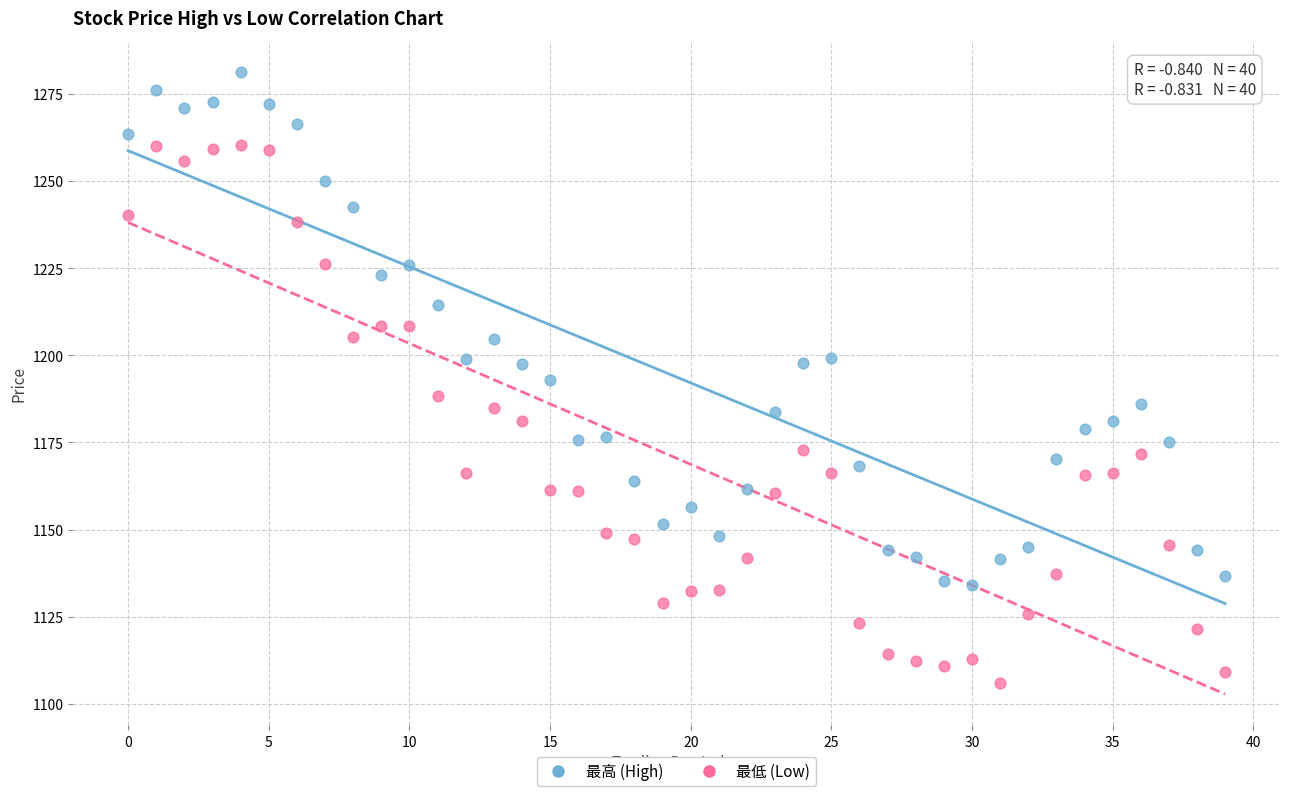

Which series has the widest spread of Y values?

最低 (Low)